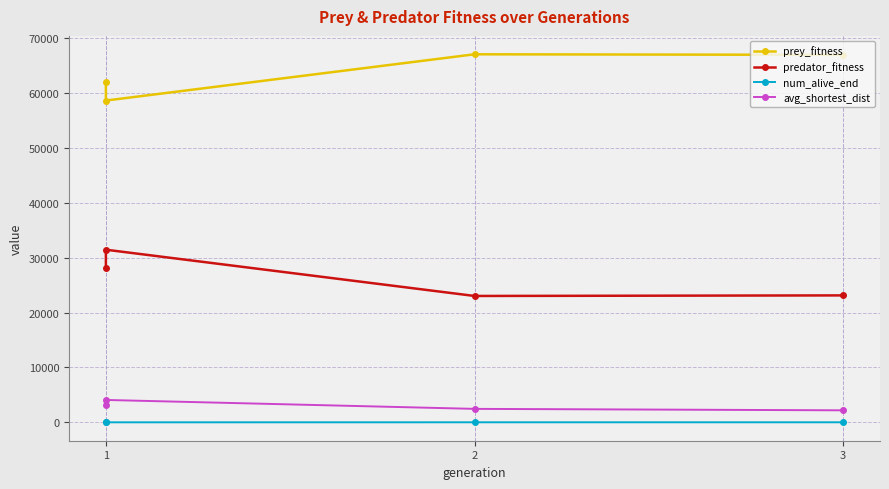

True or false: prey_fitness has a value of 119497.4 at 2.

False